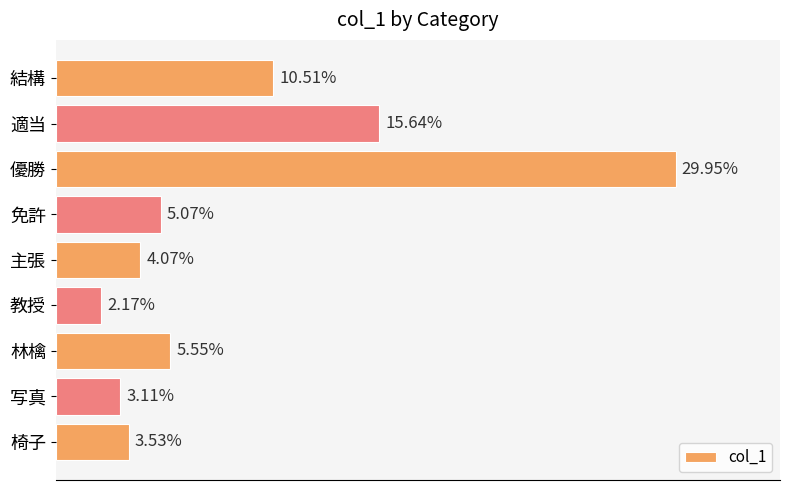

Count the number of data series in this chart.

1